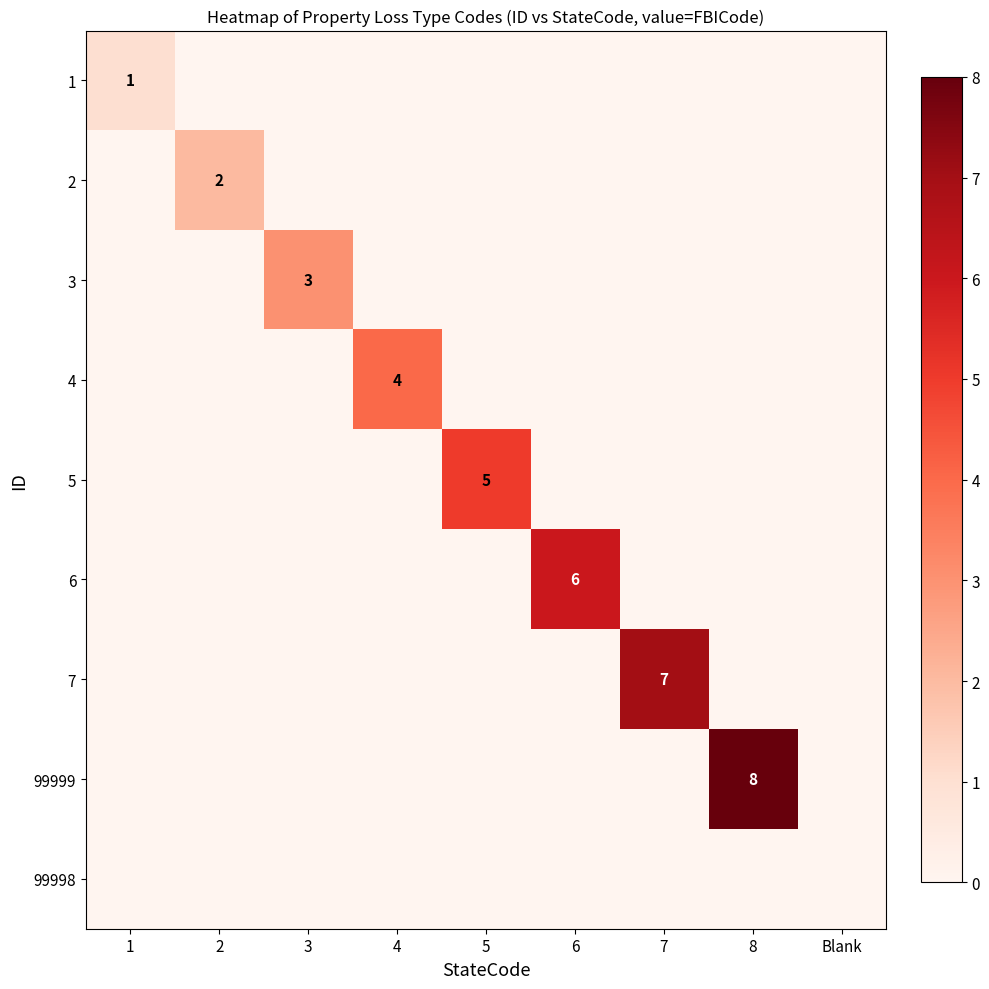

The 5 series shows 8 at 5. True or false?

False